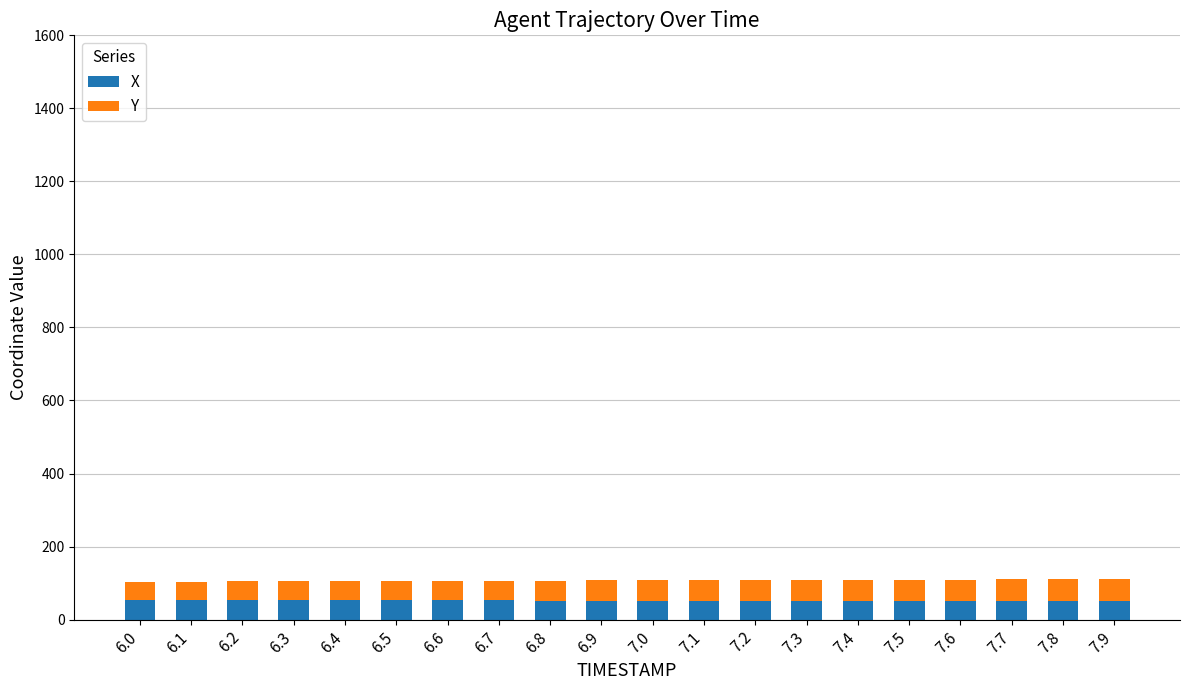

What is the lowest value of the X series?

50.0